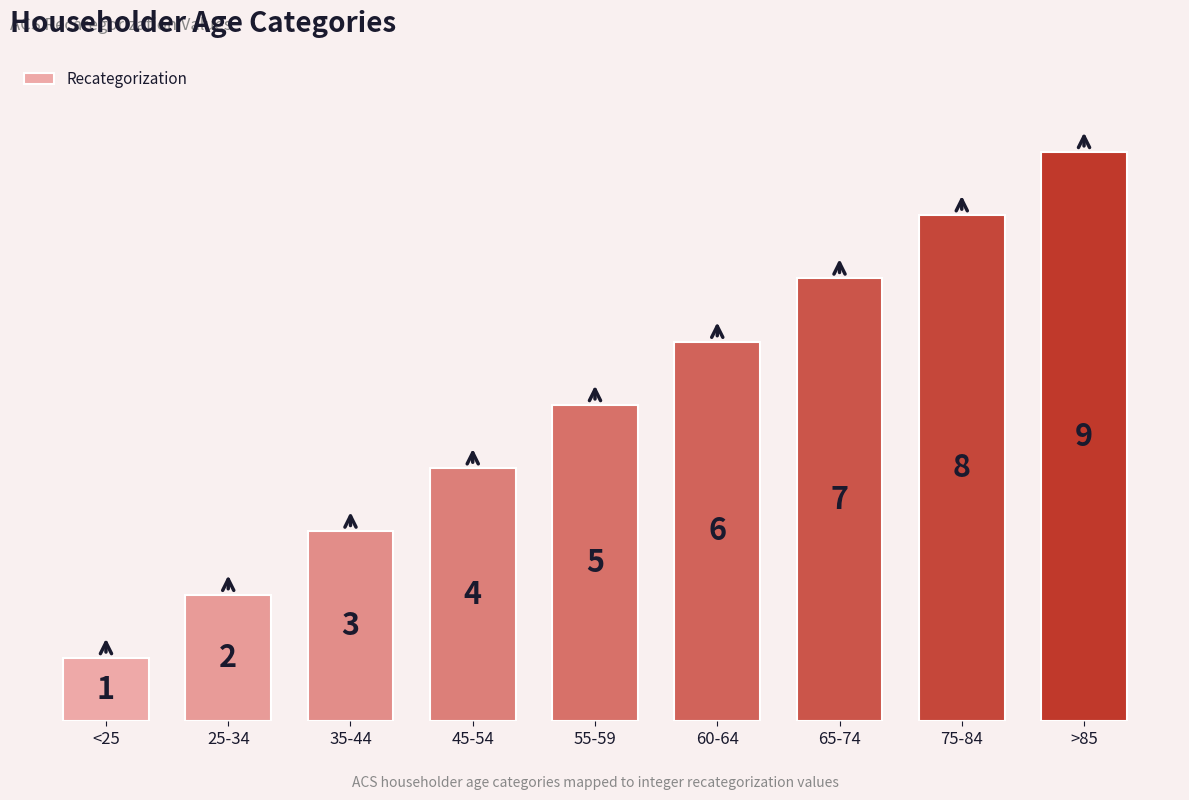

List the labels in order of value, smallest first.

<25, 25-34, 35-44, 45-54, 55-59, 60-64, 65-74, 75-84, >85